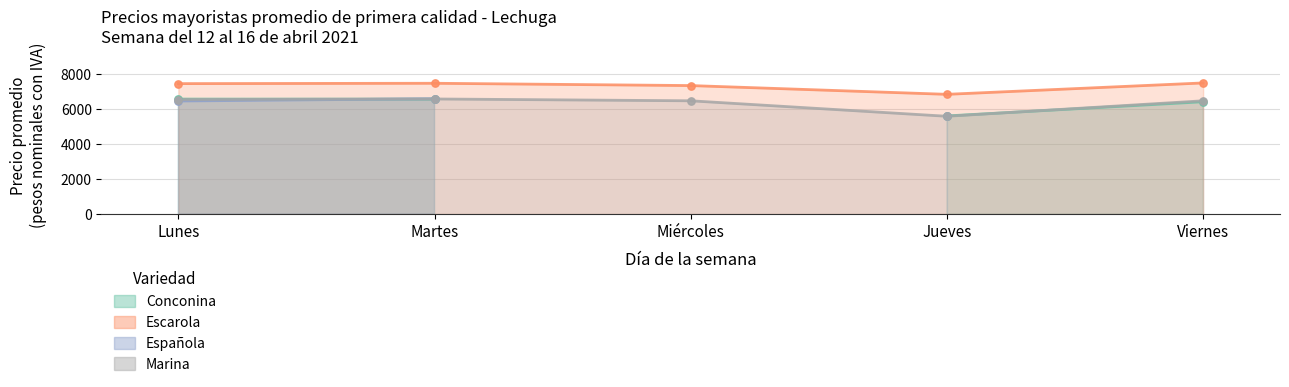

Is the value of Marina at Miércoles greater than the value of Escarola at Martes?

No